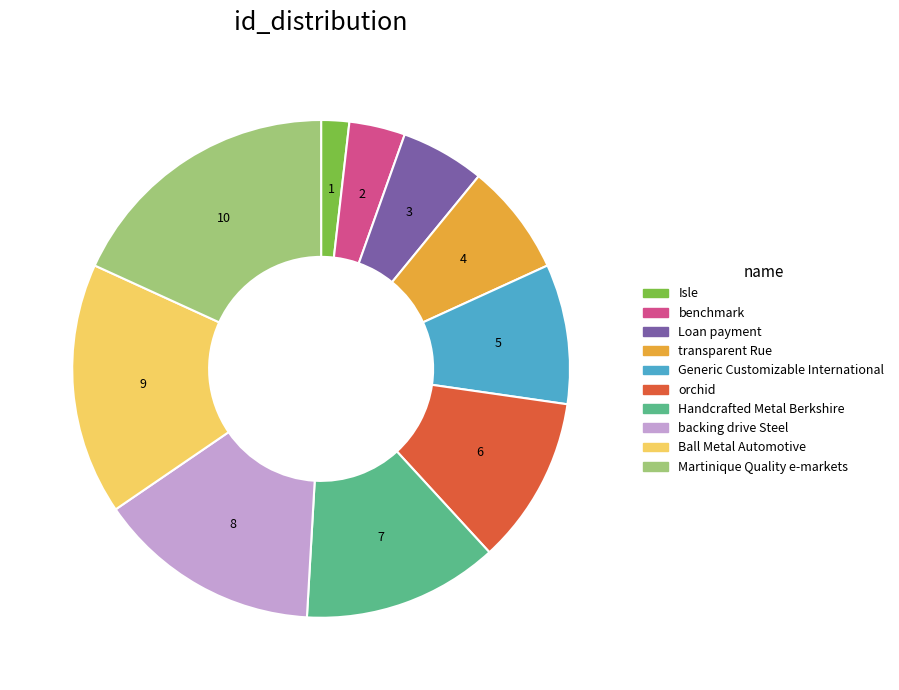

Combined, do Ball Metal Automotive and Handcrafted Metal Berkshire account for over 50%?

No